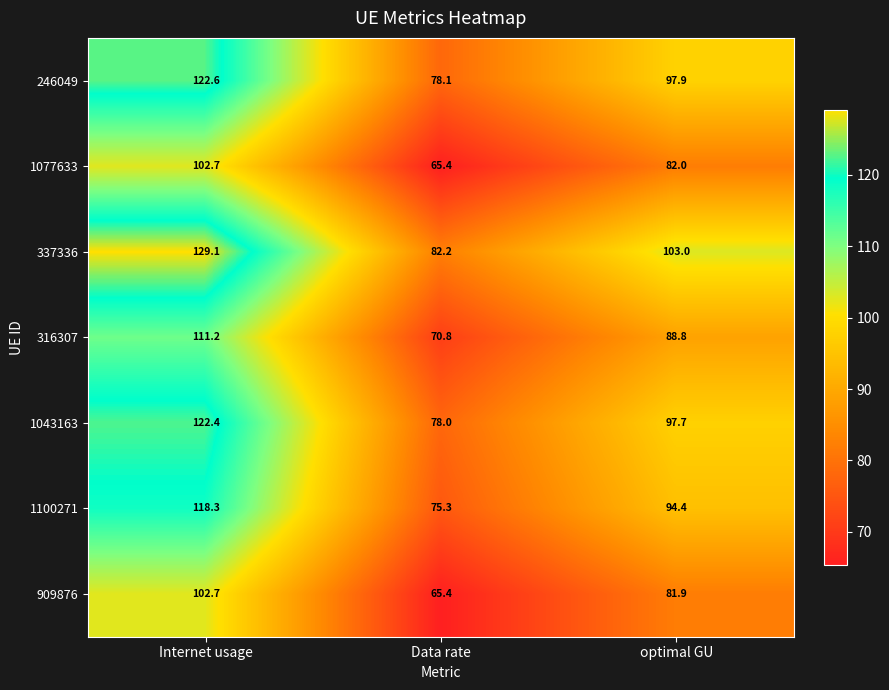

What is the highest value of the 1077633 series?

102.7